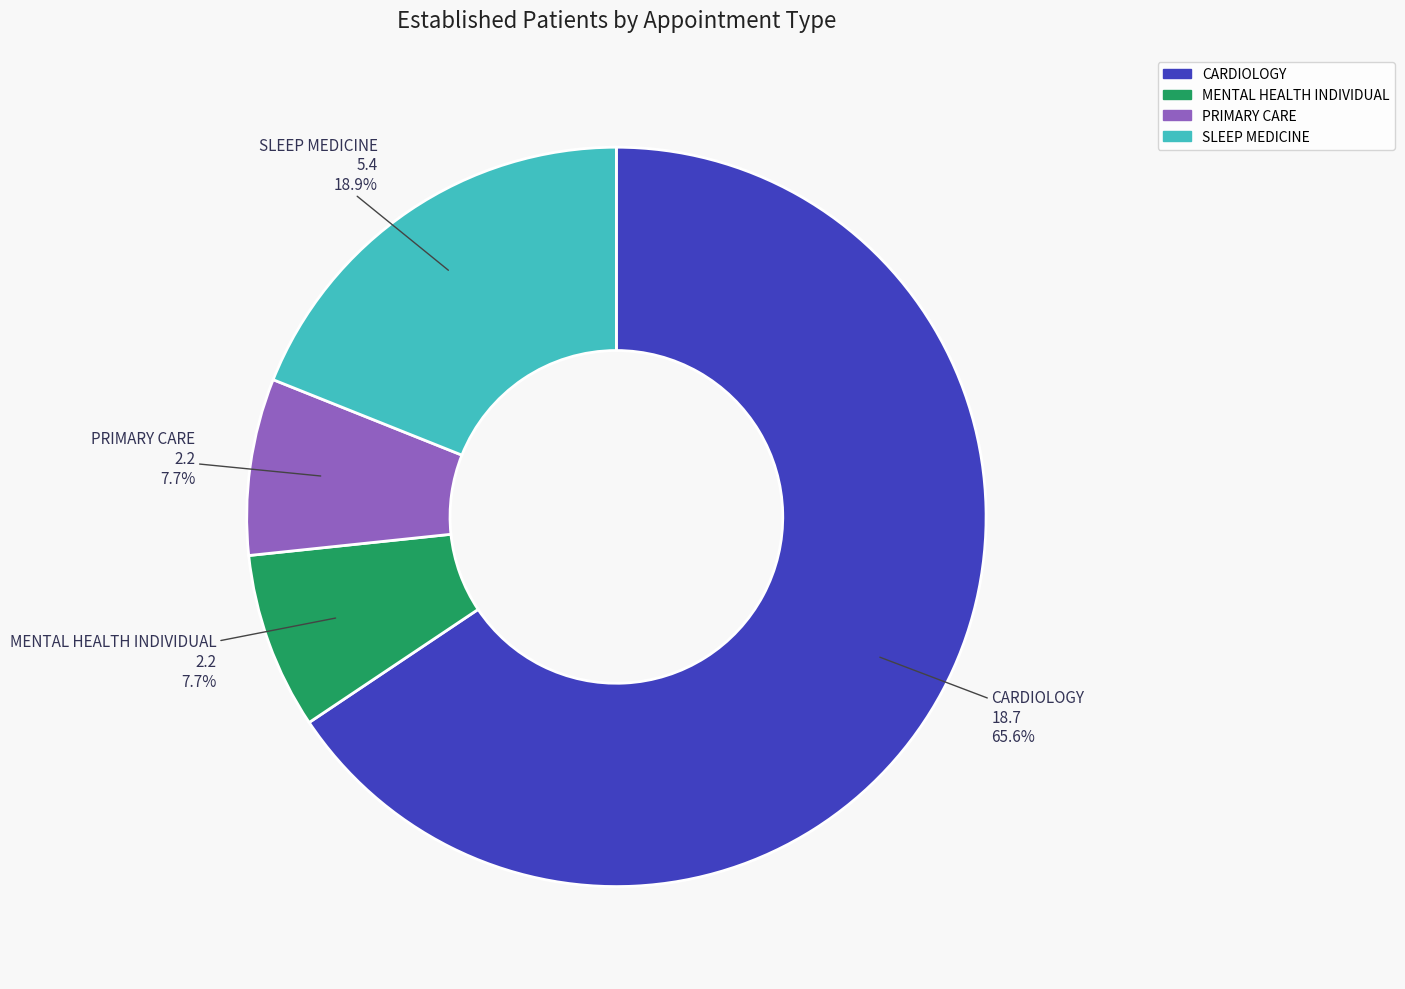

The PRIMARY CARE slice represents 14% of the pie. True or false?

False